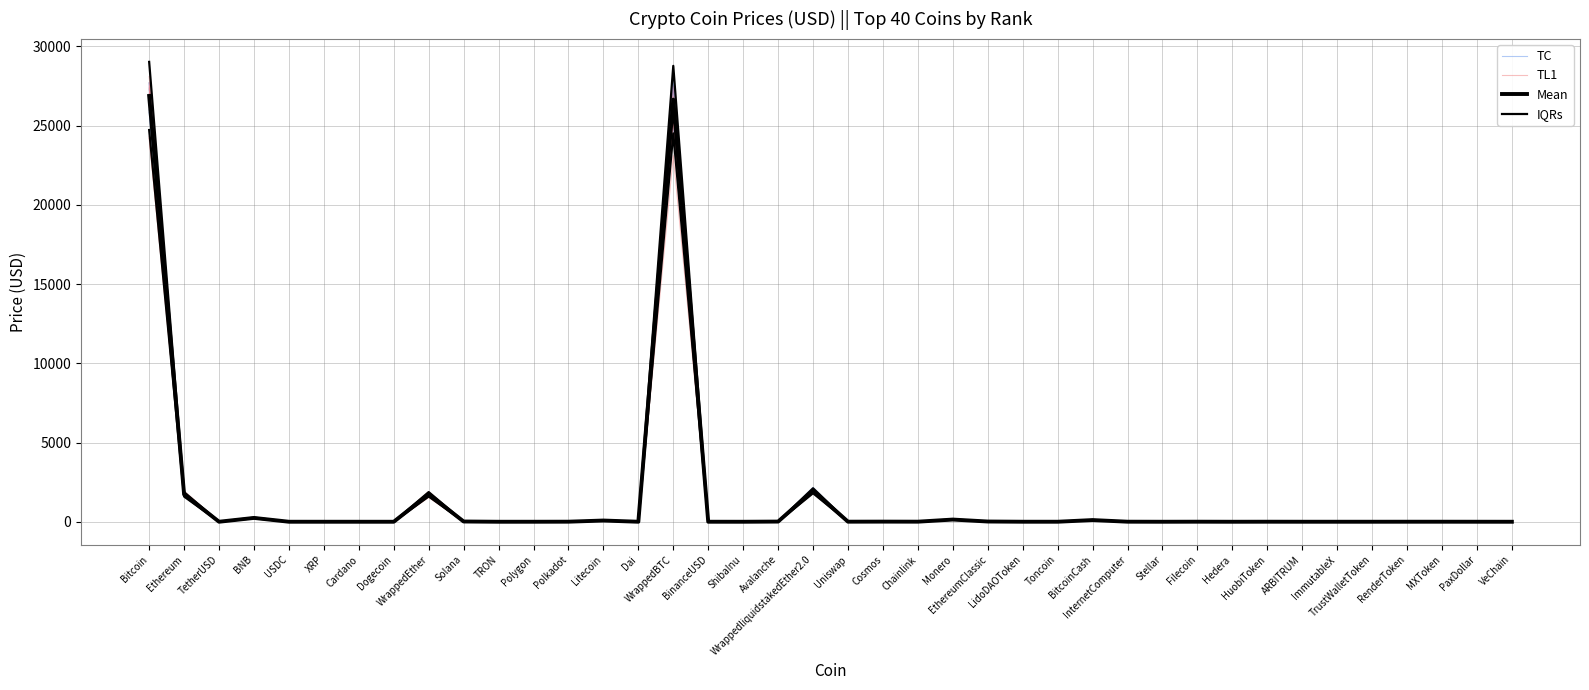

Between which two adjacent categories do TC and Mean first intersect?

Bitcoin and Ethereum